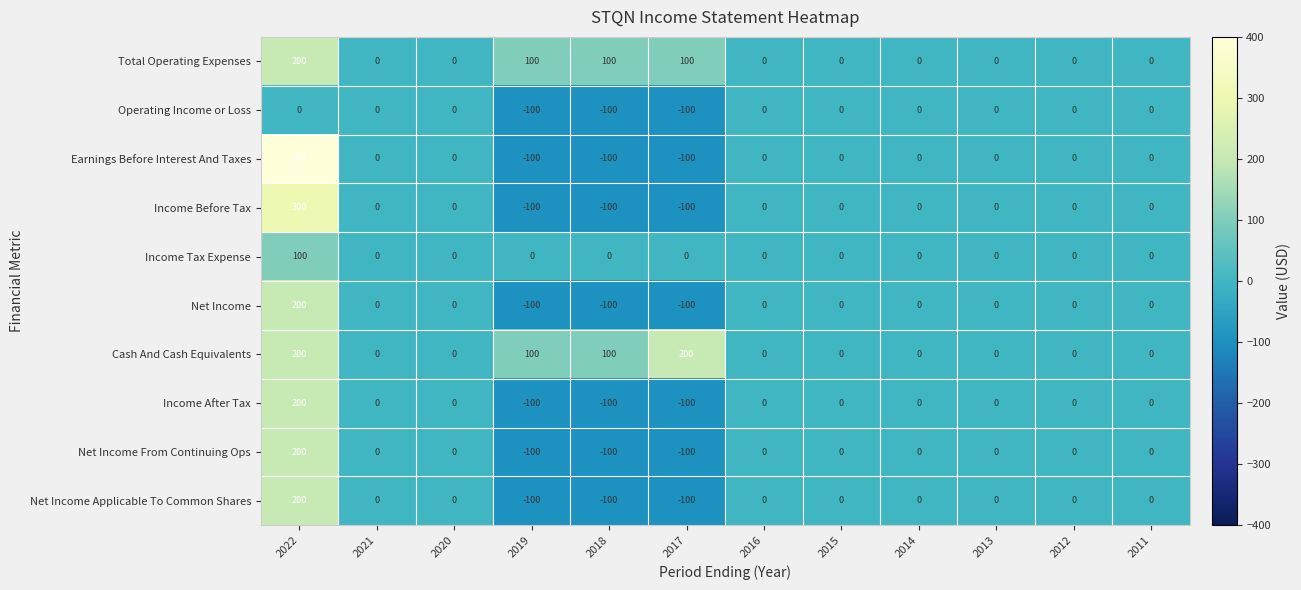

The value of Net Income at 2021 is 0. True or false?

True